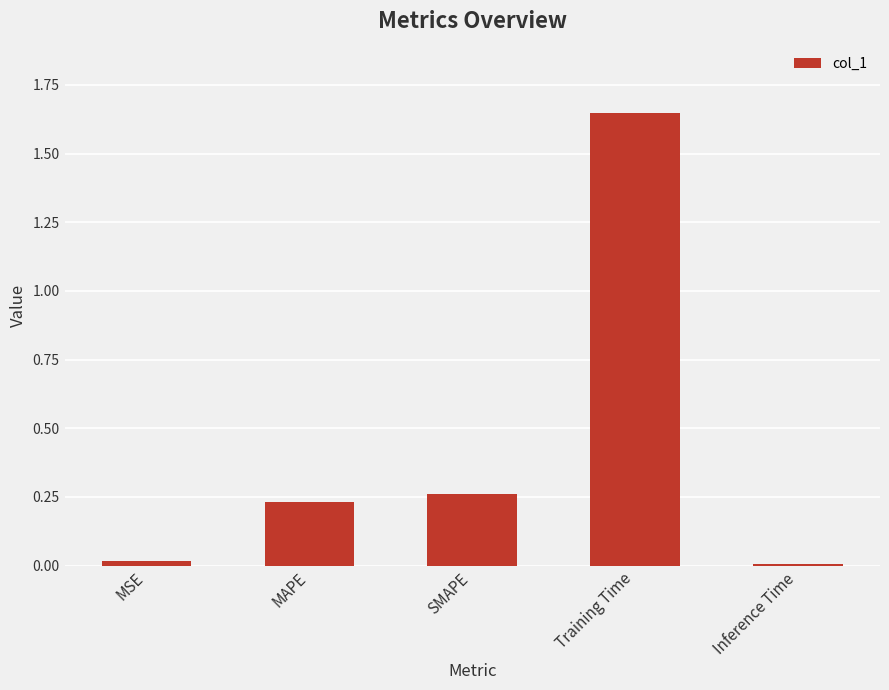

Which label corresponds to the largest value in the chart?

Training Time